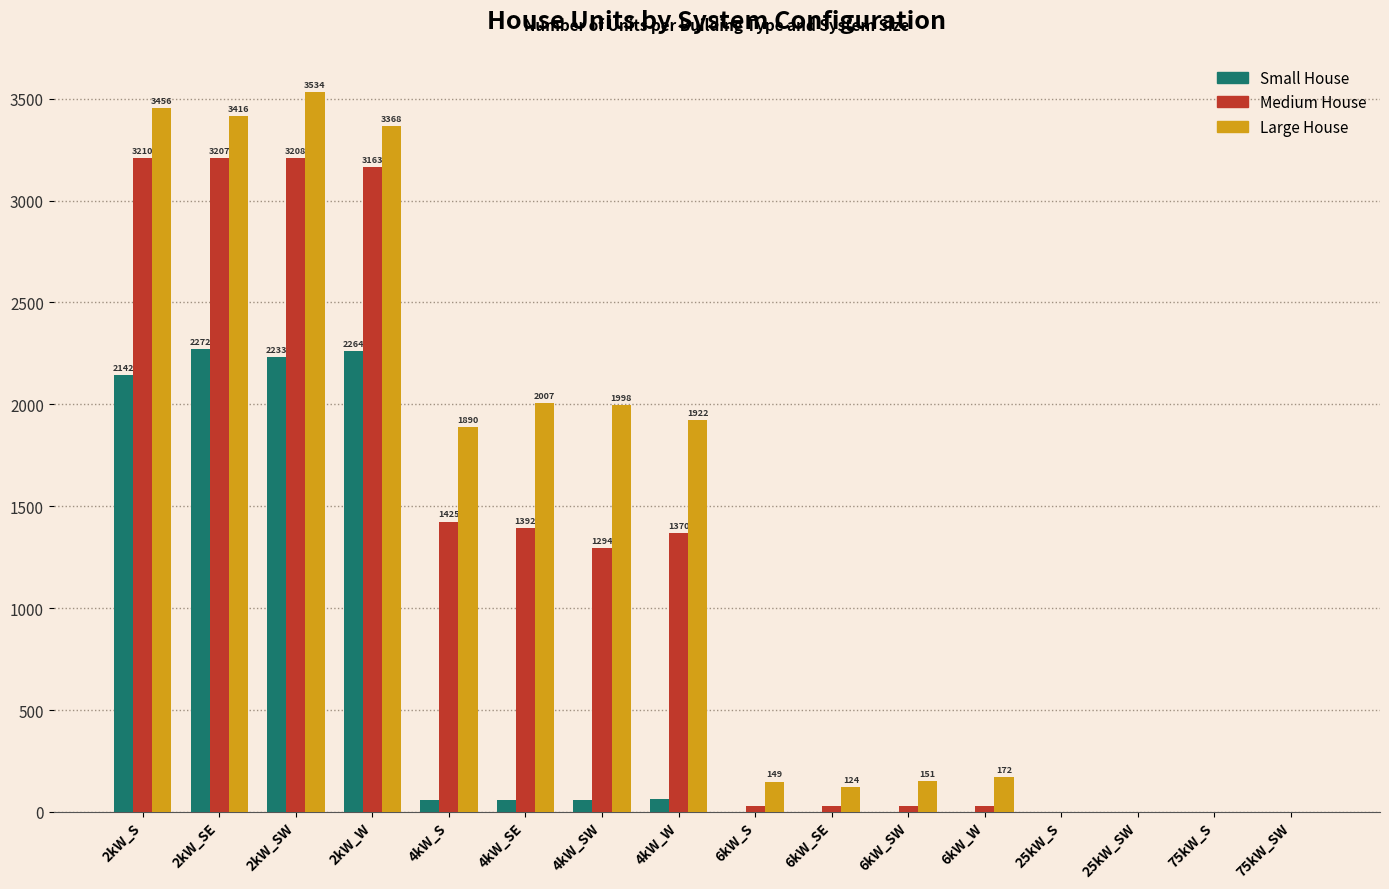

The Medium House series shows 1392 at 4kW_SE. True or false?

True